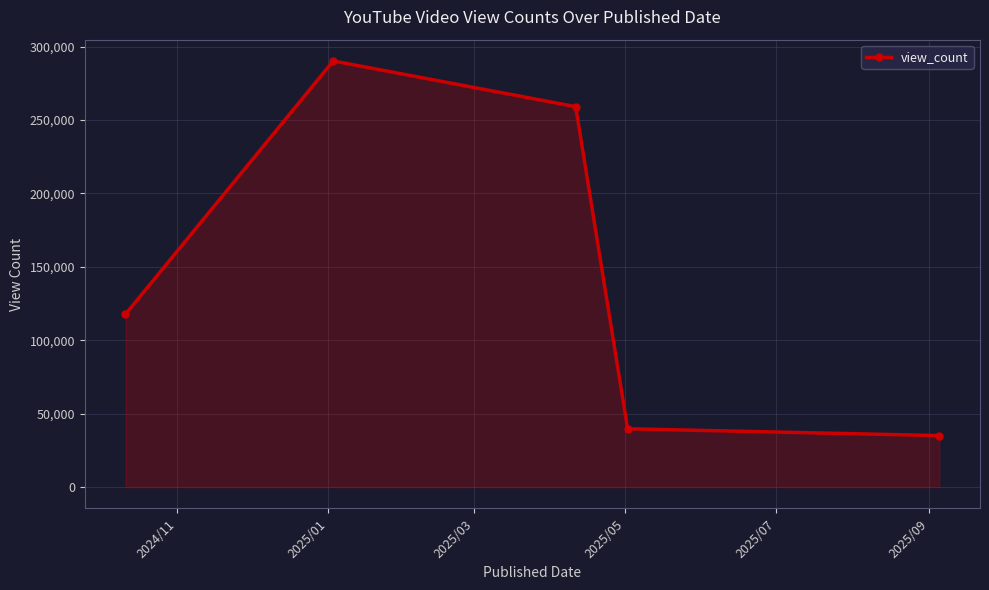

What is the smallest value displayed?

35077